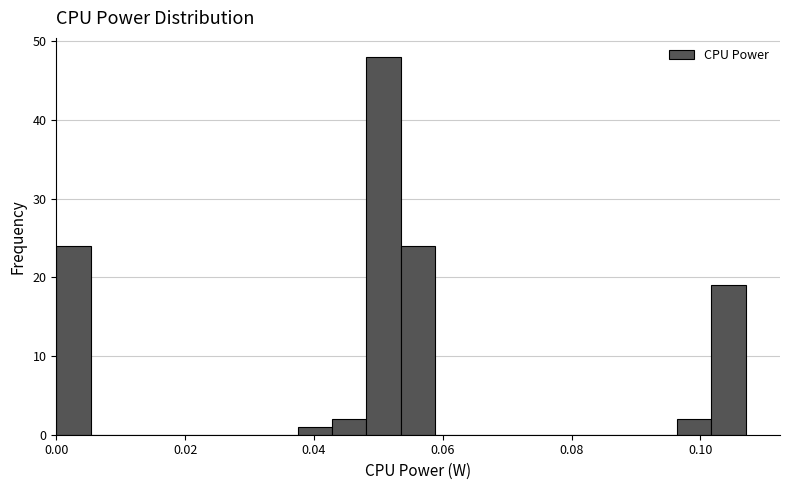

Read against the x-axis, roughly where is the centre of the tallest bar?

0.050